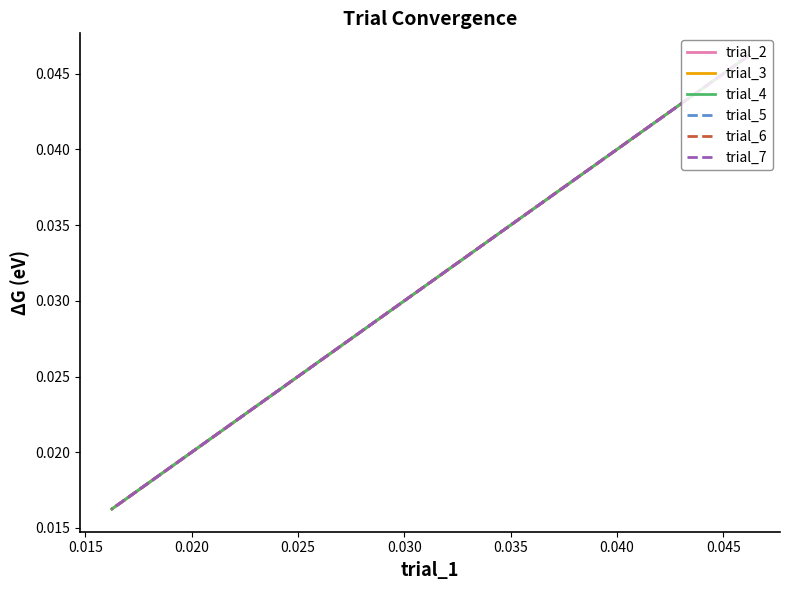

Is it true that trial_2 equals 0.0 at 0.040?

False